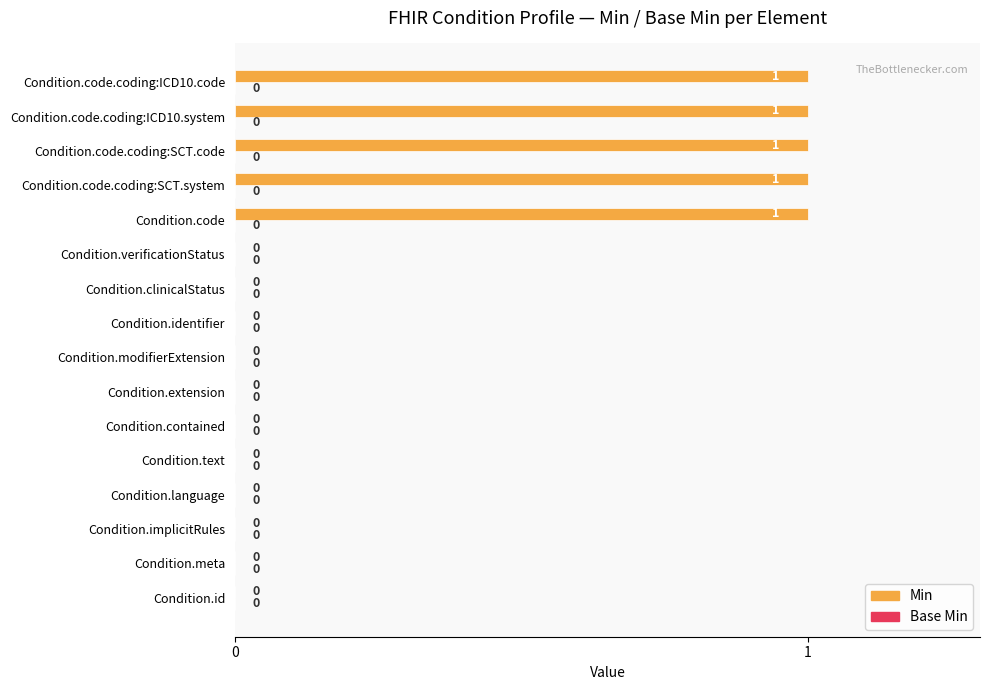

Are the bars horizontal?

Yes